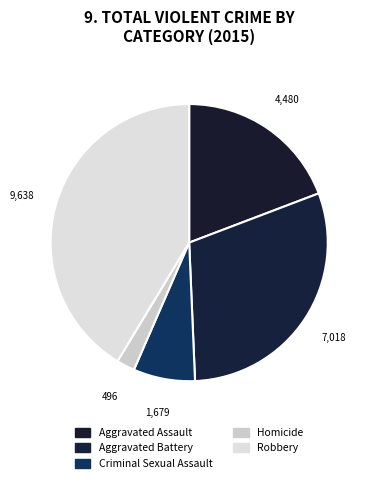

Rank the categories by value from lowest to highest.

Homicide, Criminal Sexual Assault, Aggravated Assault, Aggravated Battery, Robbery